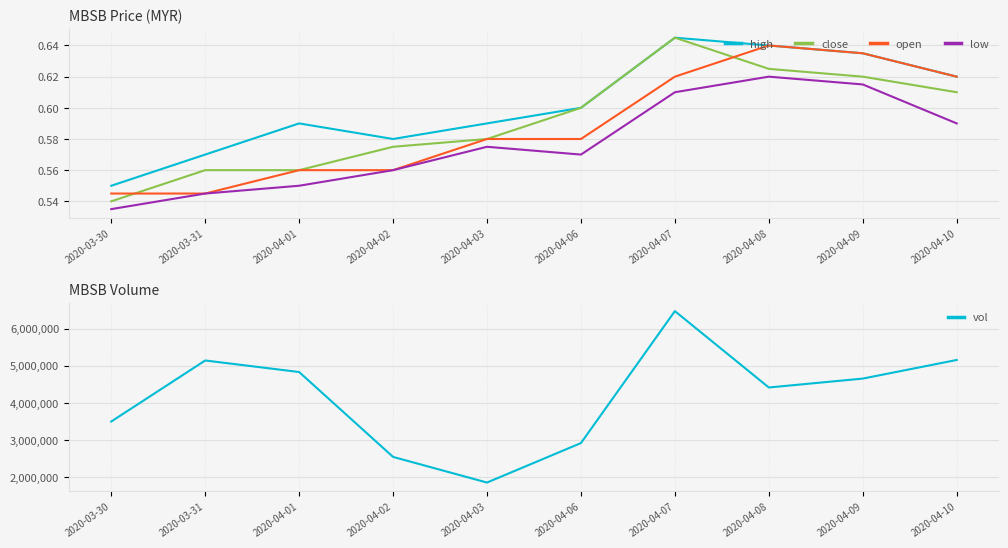

Read the vol value at 2020-04-10.

5152500